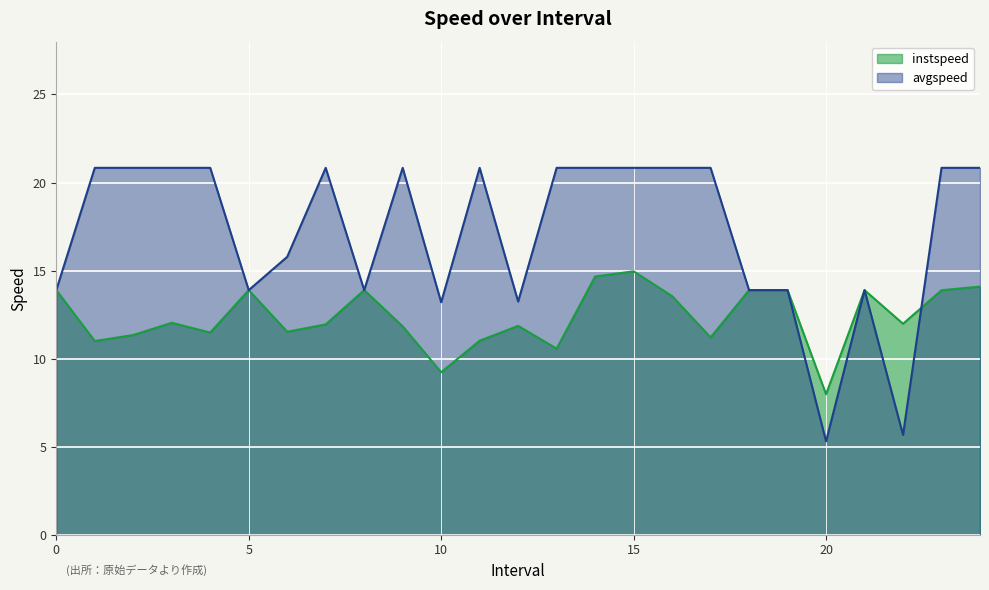

True or false: avgspeed has more than 2 points higher than both neighbors.

True